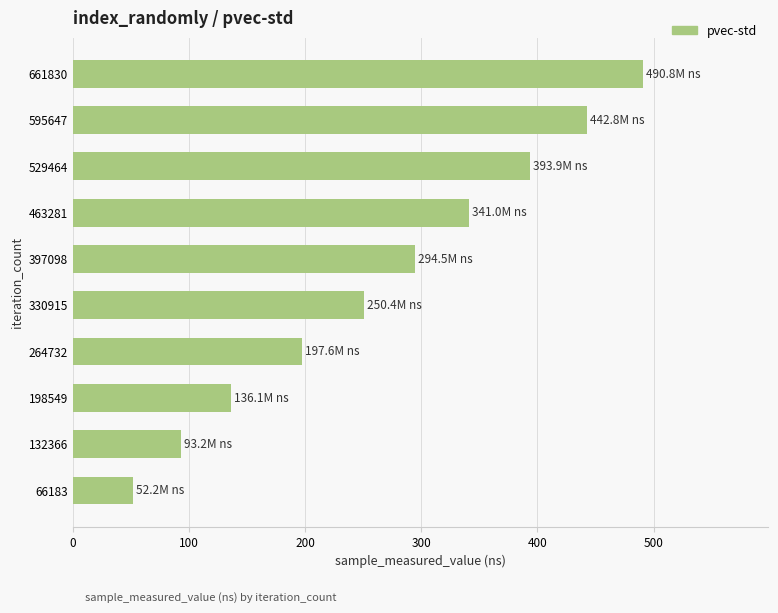

Which label corresponds to the smallest value in the chart?

66183